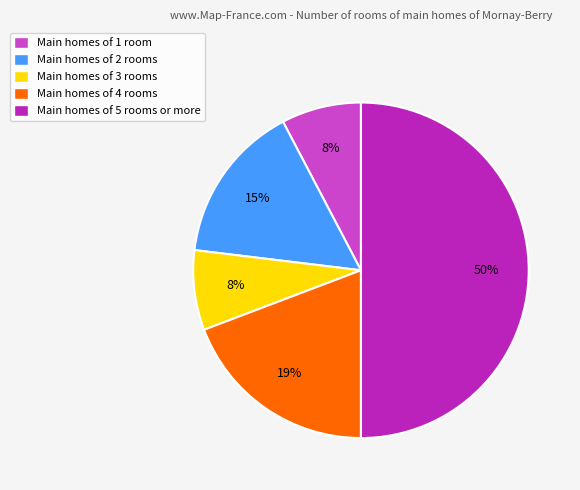

True or false: Main homes of 3 rooms accounts for 1% of the total.

False